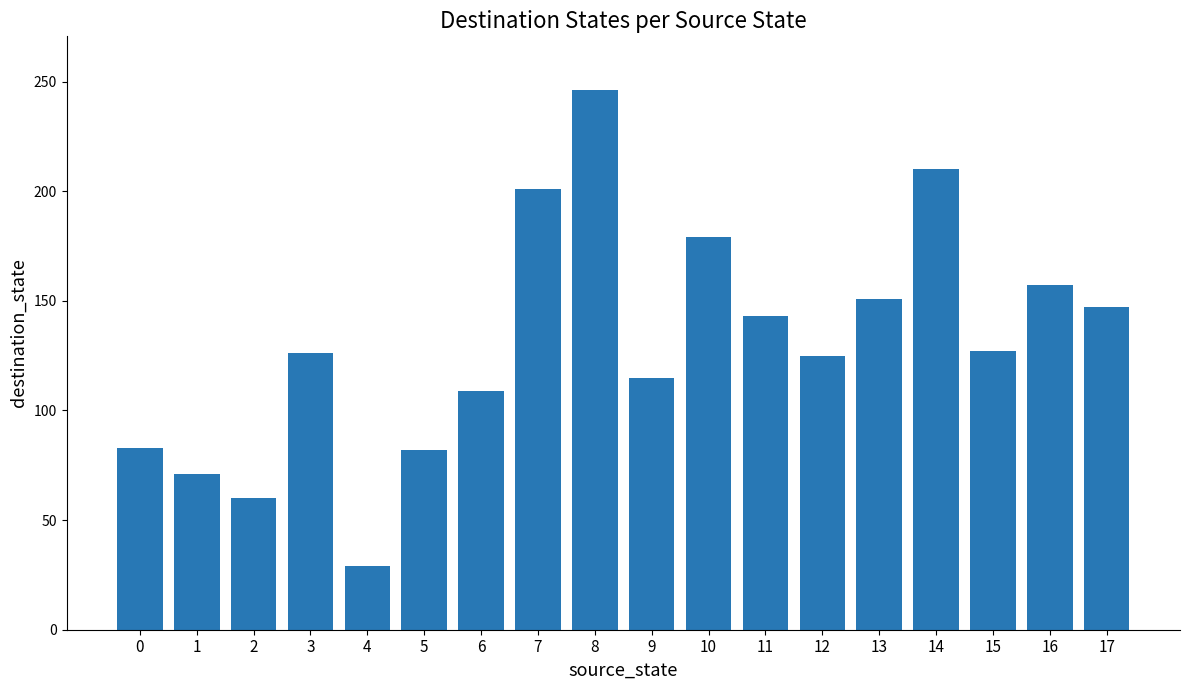

What is the difference between the maximum and minimum values?

217